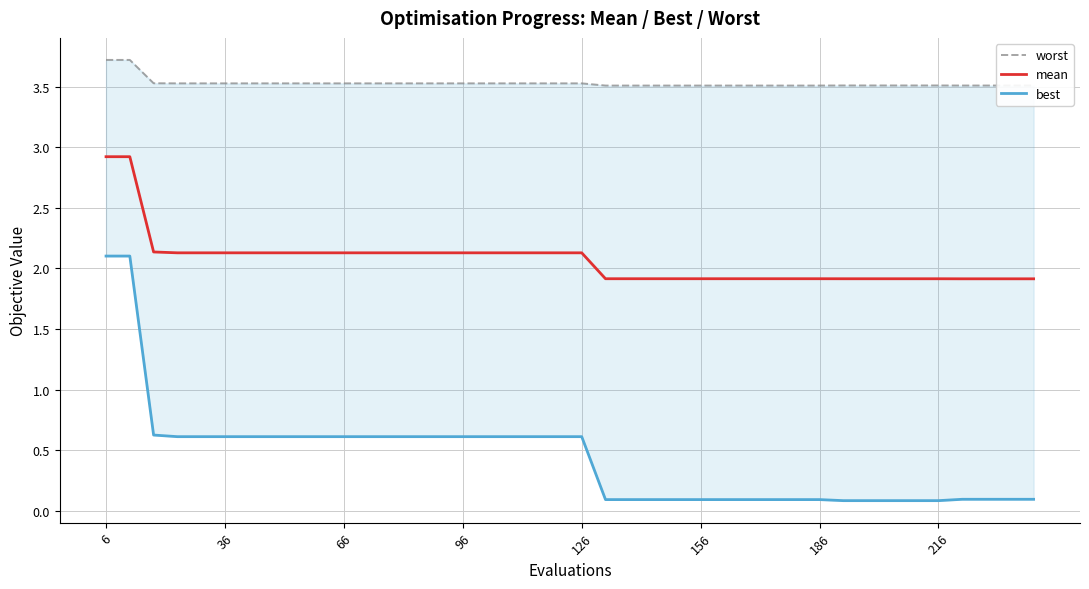

The mean series shows 3.1 at 66. True or false?

False